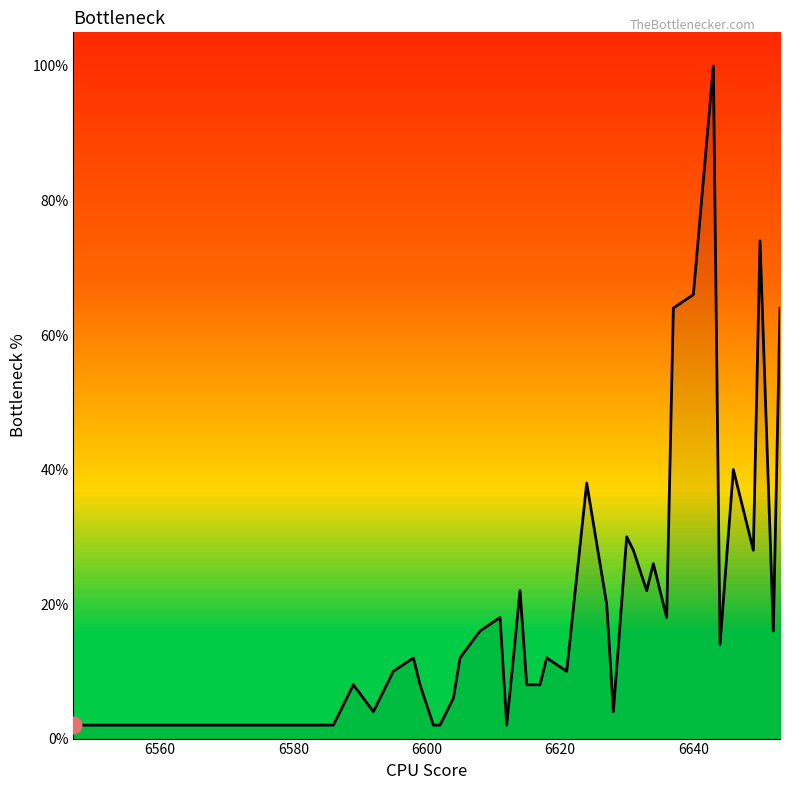

List the labels in order of value, largest first.

6643, 6650, 6640, 6637, 6653, 6646, 6624, 6647, 6630, 6631, 6649, 6634, 6614, 6633, 6627, 6611, 6636, 6608, 6652, 6644, 6598, 6605, 6618, 6595, 6621, 6589, 6599, 6615, 6617, 6604, 6592, 6628, 6547, 6576, 6579, 6585, 6586, 6601, 6602, 6612